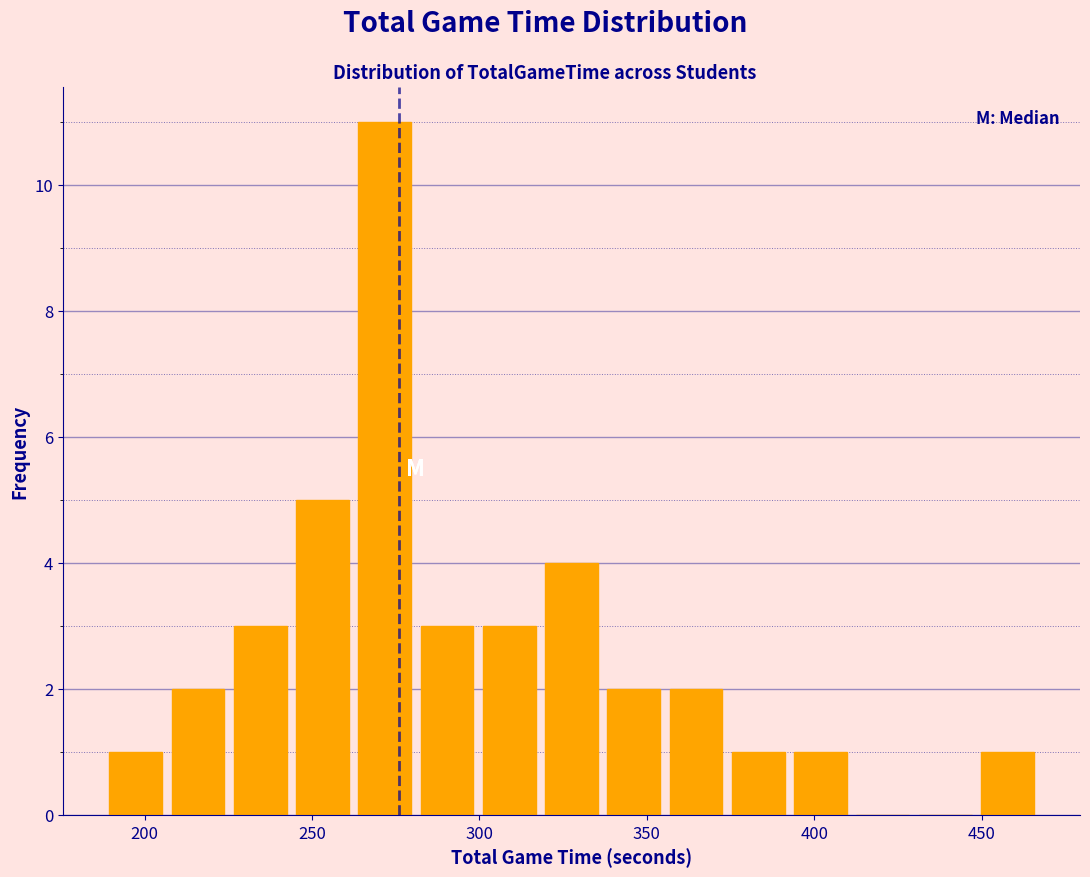

Read against the x-axis, roughly where is the centre of the tallest bar?

270